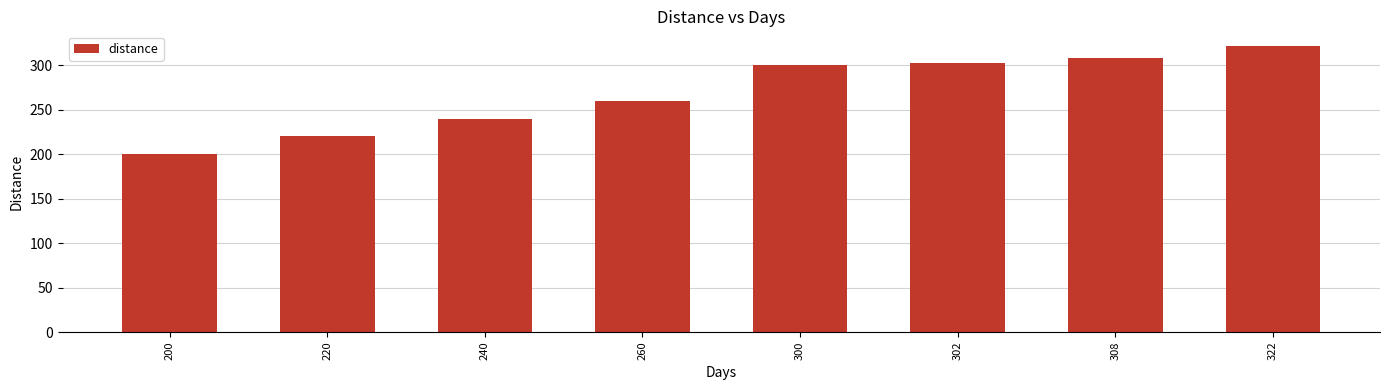

Which category has the highest value across all series?

322